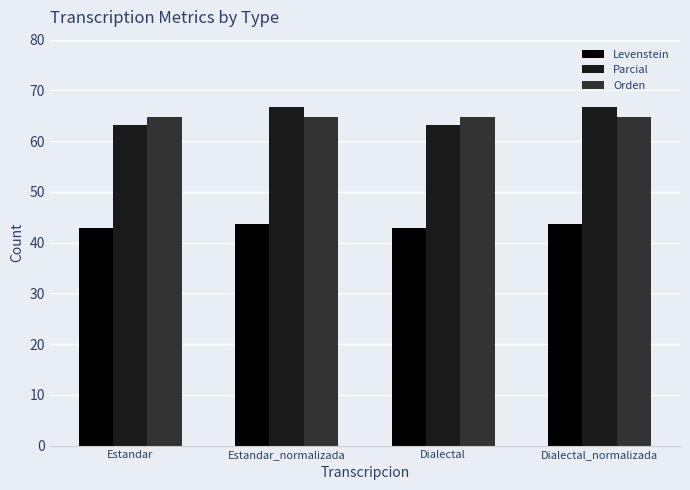

Reading left to right, extract all data points from this chart.

Levenstein: Estandar=42.9	Estandar_normalizada=43.8	Dialectal=42.9	Dialectal_normalizada=43.8
Parcial: Estandar=63.2	Estandar_normalizada=66.7	Dialectal=63.2	Dialectal_normalizada=66.7
Orden: Estandar=64.8	Estandar_normalizada=64.8	Dialectal=64.8	Dialectal_normalizada=64.8